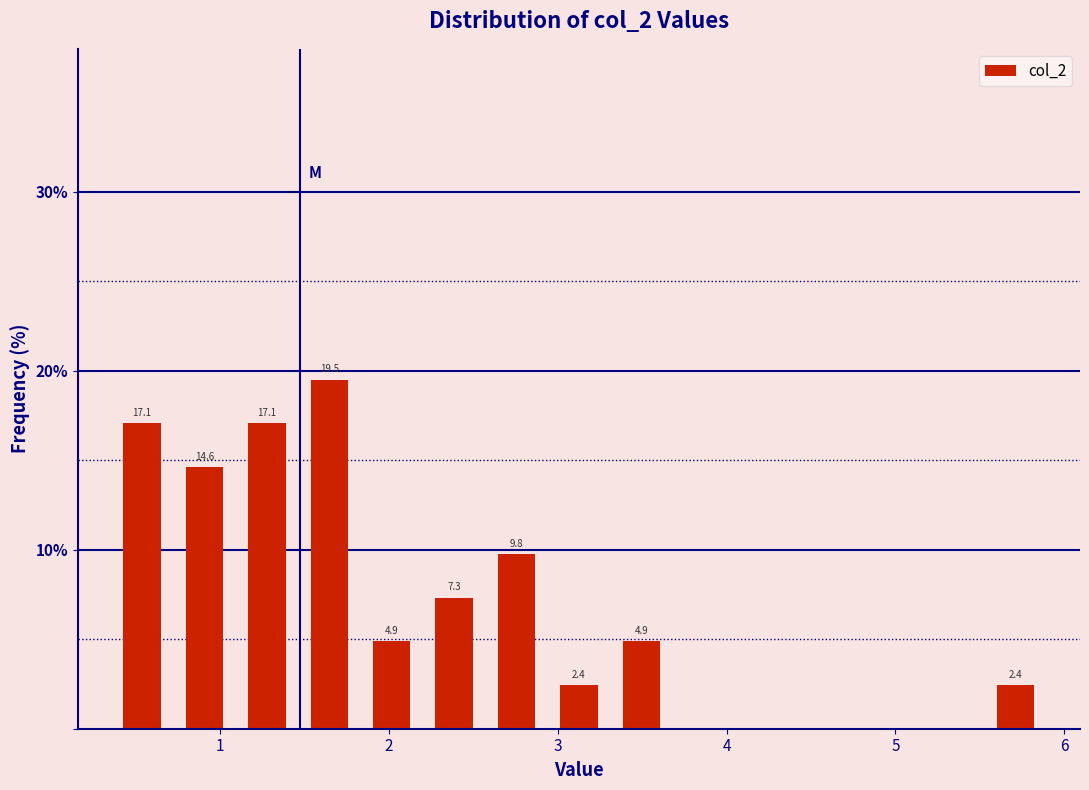

Around what value on the x-axis is the tallest bar? Give the approximate position of its centre, as read against the axis.

1.6